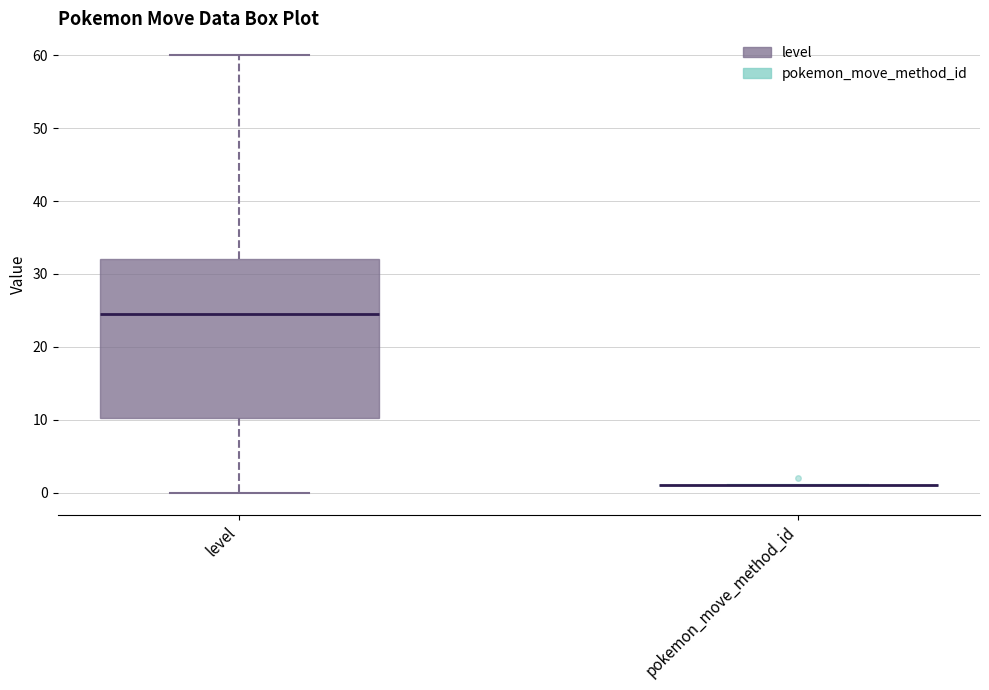

Reading left to right, transcribe this box plot: for each box, give where its median line is, the range the box spans, and where its two whiskers end, as read against the y-axis. The values are not printed on the chart, so give them approximately, as read against the axis.

level: median 25, box 10 to 32, whiskers 0 to 60
pokemon_move_method_id: box collapsed to a line at 1, whiskers 1 to 1